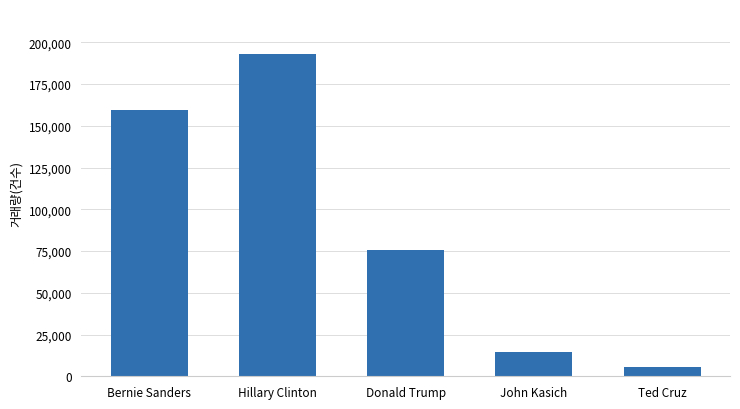

At which label does the data first exceed 75508?

Bernie Sanders